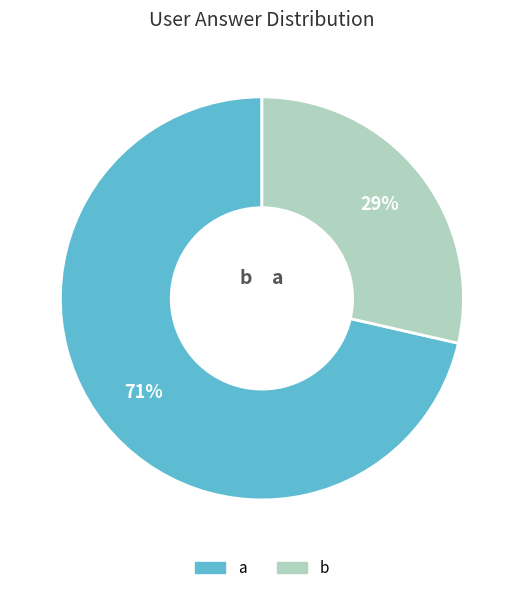

Count the number of slices in the pie.

2